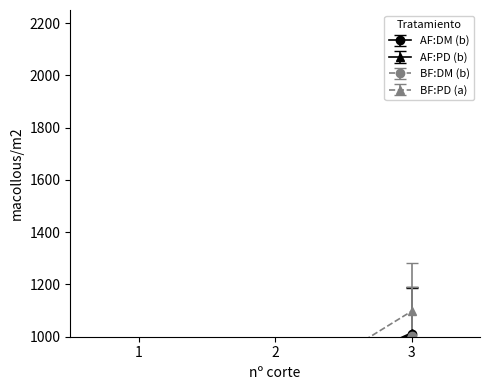

What is the value of the BF:PD (a) point at the 3rd from the left?

1097.8